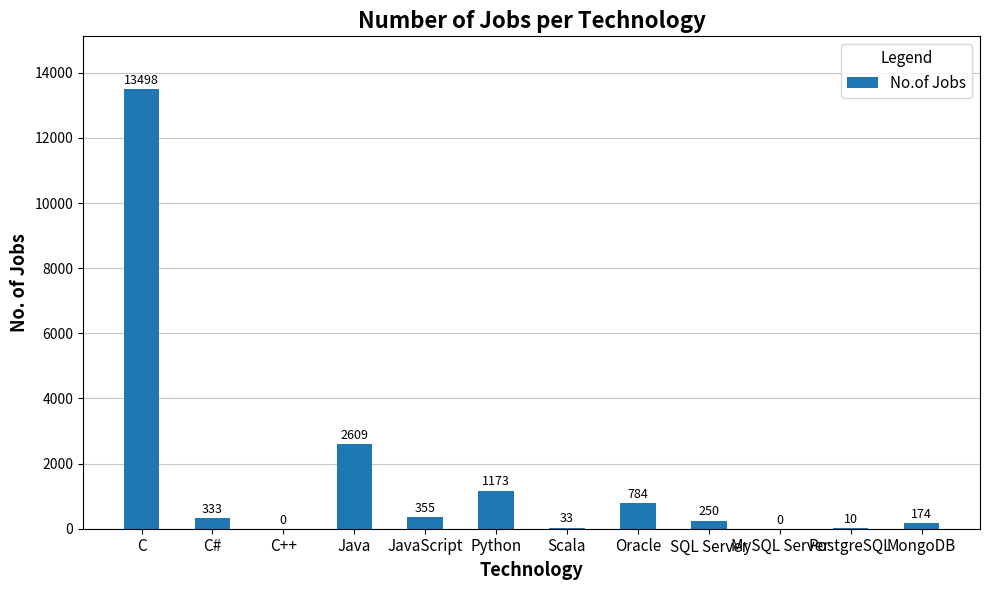

Where does the data first go above 333?

C